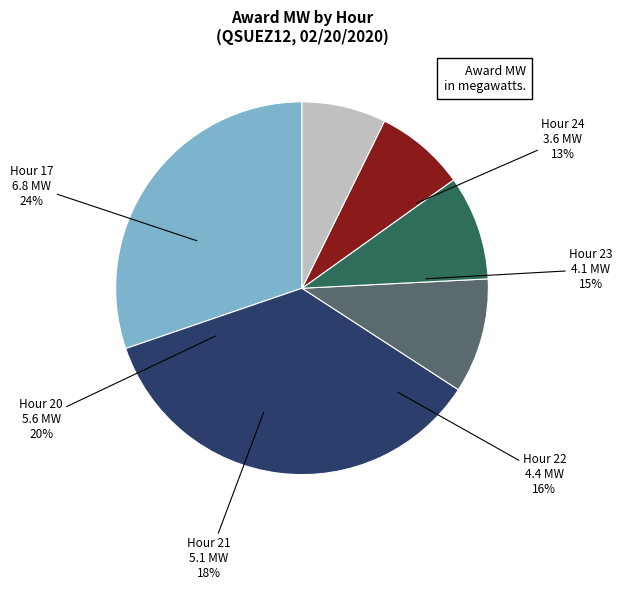

True or false: HB_NORTH (Hour 24) accounts for 17% of the total.

False